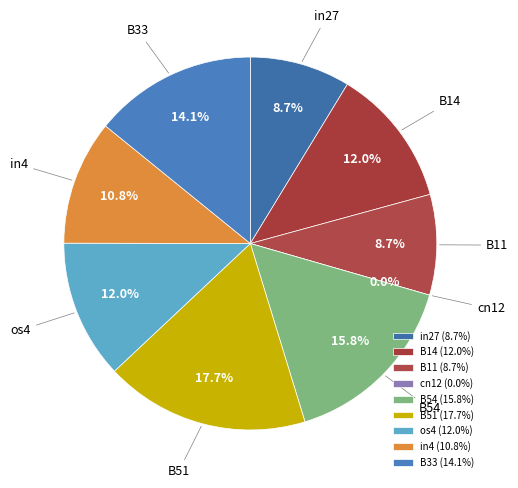

To the nearest percent, what portion does in4 represent?

11%